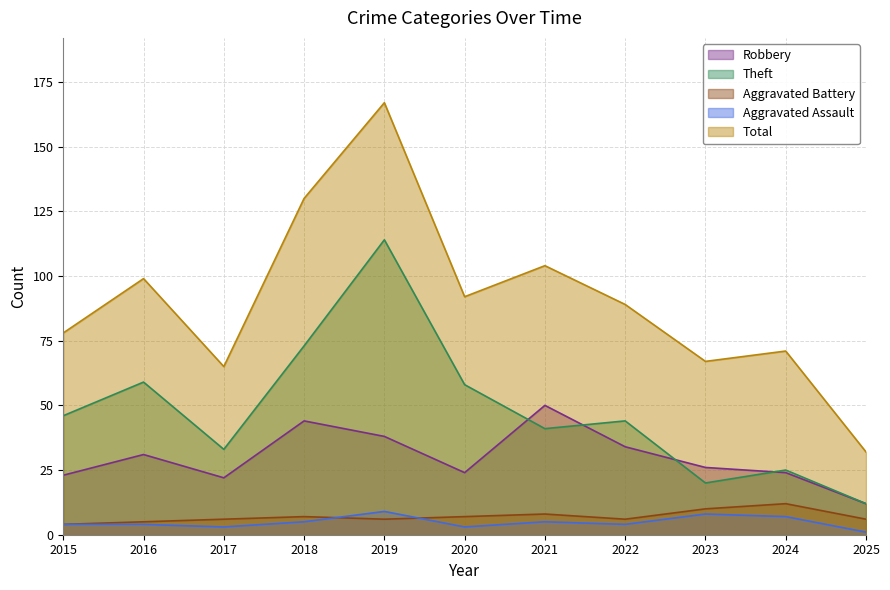

At 2024, list the series in order from largest to smallest.

Total, Theft, Robbery, Aggravated Battery, Aggravated Assault